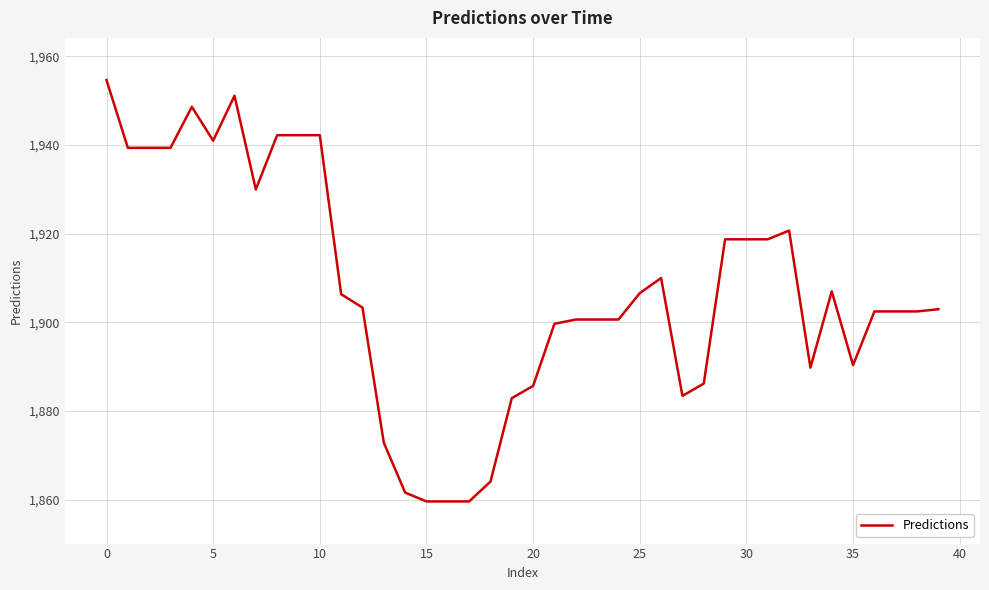

What is the minimum value shown in the chart?

1859.6